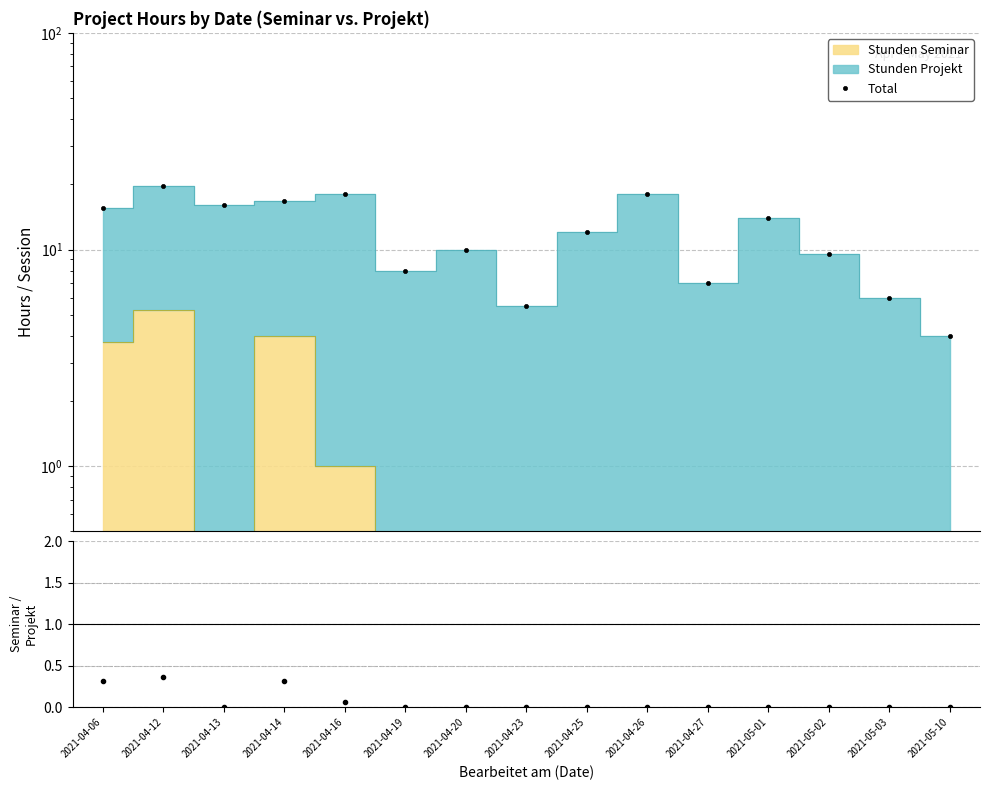

What is the label of the 4th point from the right?

2021-05-01